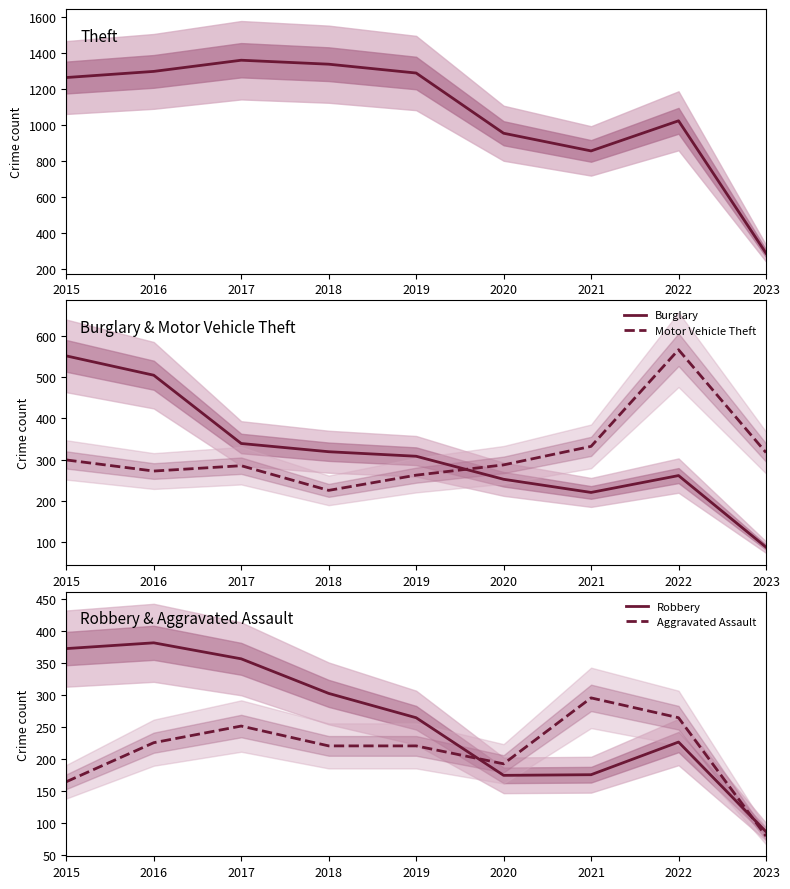

What is the value of the Theft point at the 1st from the left?

1263